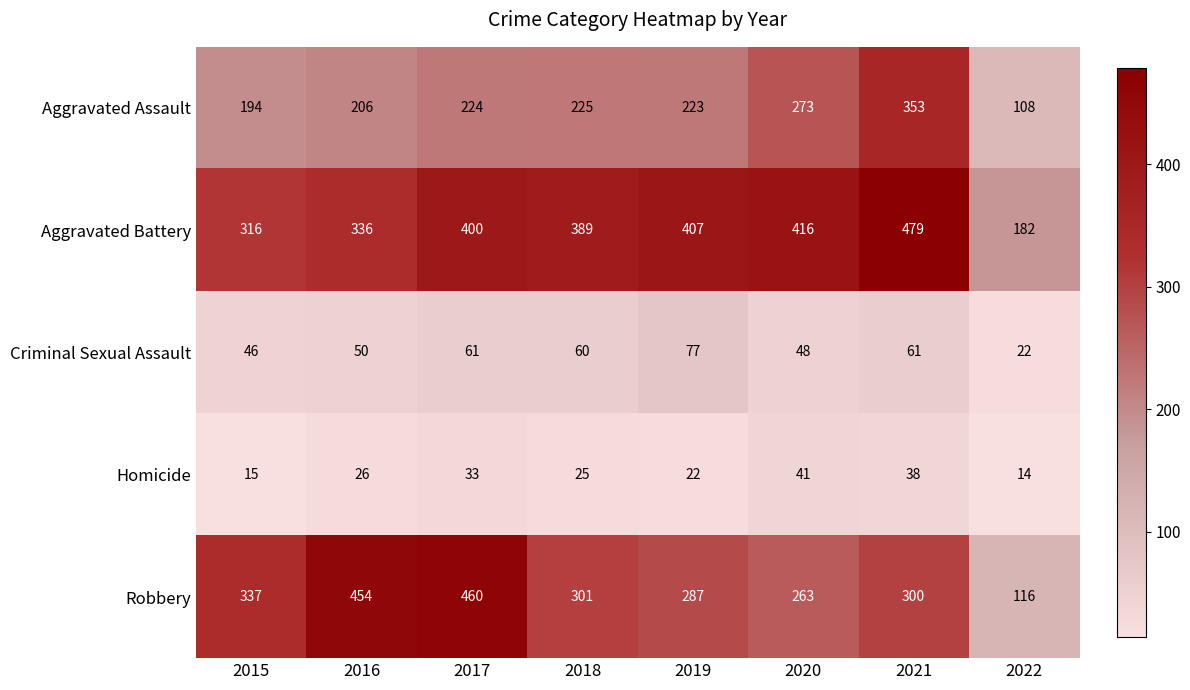

The Robbery series shows 347 at 2020. True or false?

False